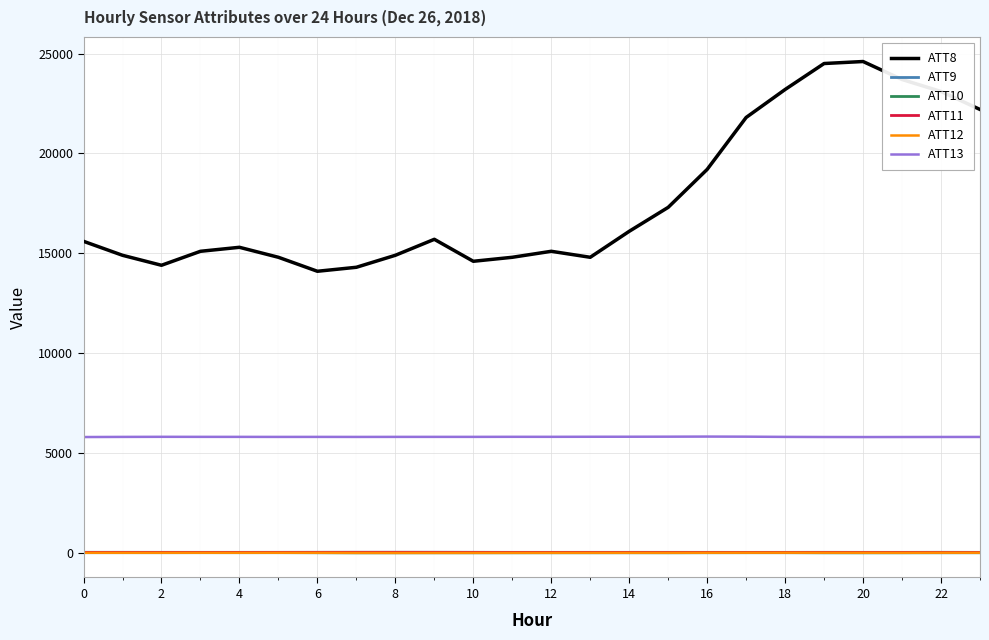

Which series has the largest total across all categories?

ATT8